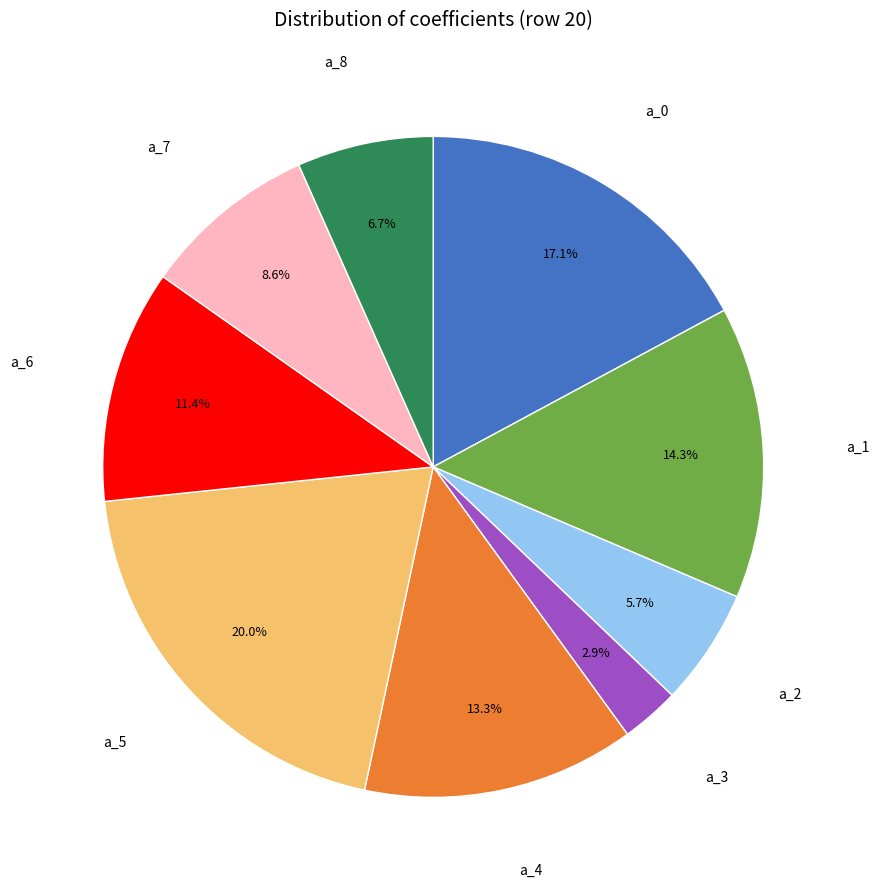

How many slices are in this pie chart?

9